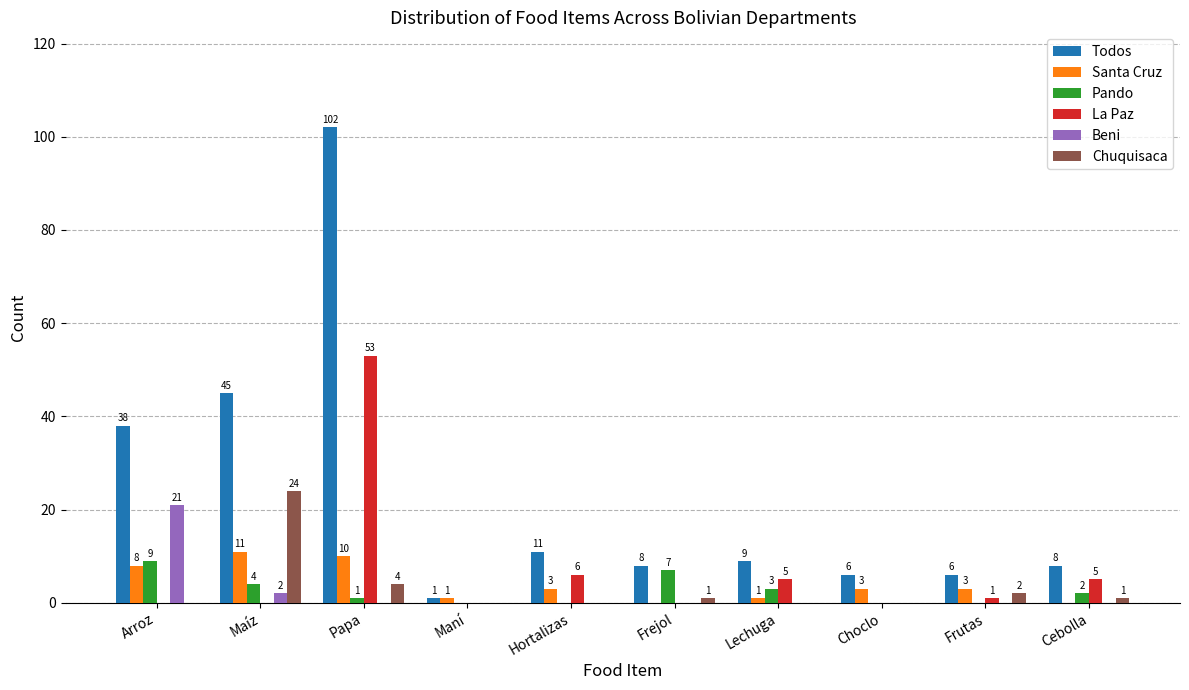

Which series changed the most between Choclo and Frutas?

Chuquisaca